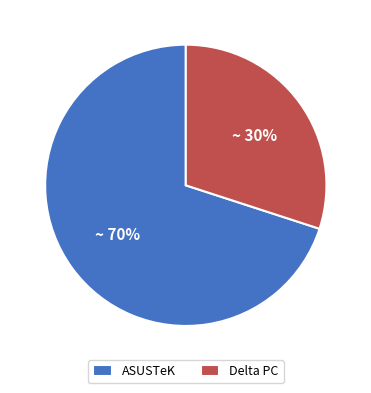

To the nearest percent, what is the combined percentage of ASUSTeK and Delta PC?

100%